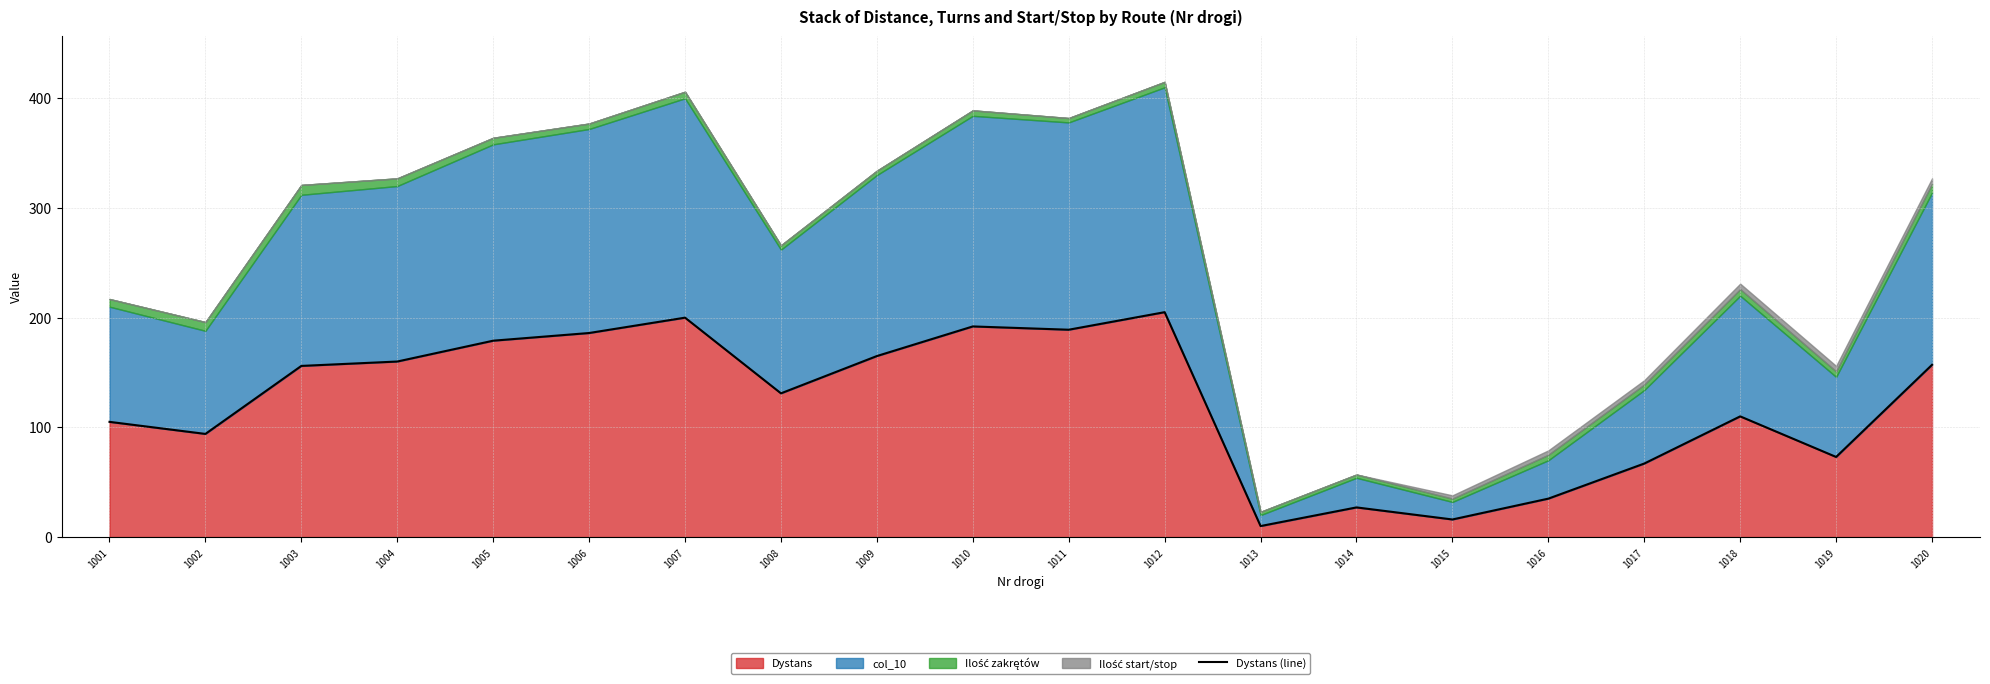

Between 1010 and 1015, which is larger?

1010